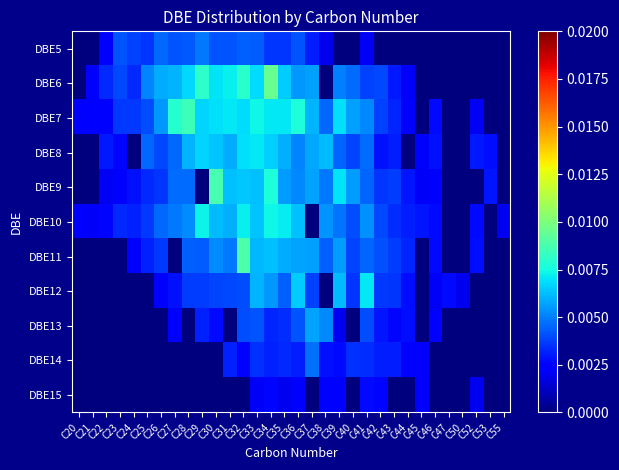

At how many categories does at least one series exceed 0?

32